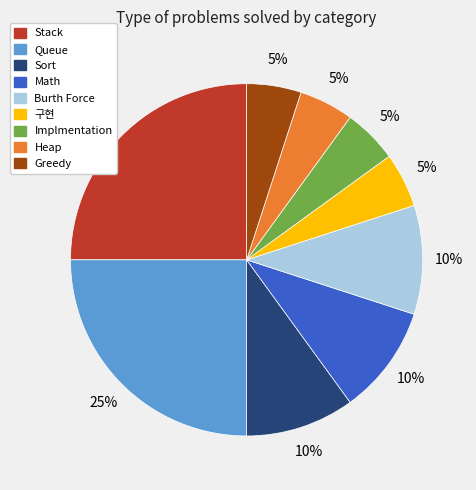

To the nearest percent, what is the average slice percentage?

11%